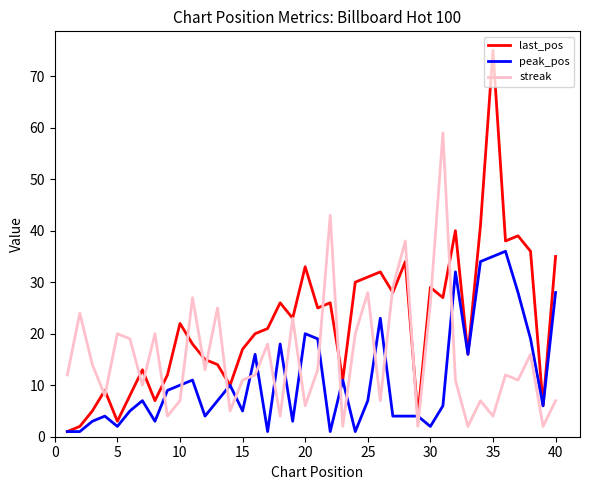

What is the maximum value for peak_pos?

36